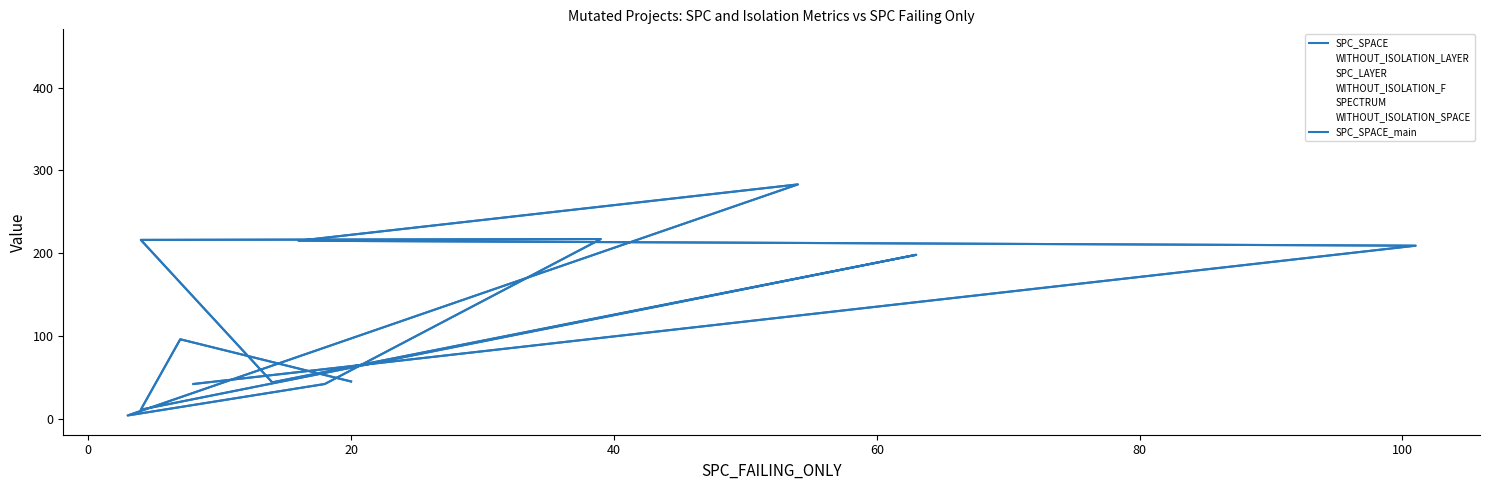

Reading left to right, what are all the values shown in this chart?

SPC_SPACE: 42	209	215	283	4	42	217	216	44	198	11	96	45
WITHOUT_ISOLATION_LAYER: 16	132	18	65	7	31	49	6	28	90	6	10	30
SPC_LAYER: 8	100	16	53	3	18	38	3	14	63	3	7	19
WITHOUT_ISOLATION_F: 16	132	19	65	7	31	51	6	29	90	6	10	31
SPECTRUM: 15	15	14	18	5	21	8	3	4	10	5	24	6
WITHOUT_ISOLATION_SPACE: 418	442	448	442	405	418	423	448	442	442	423	434	442